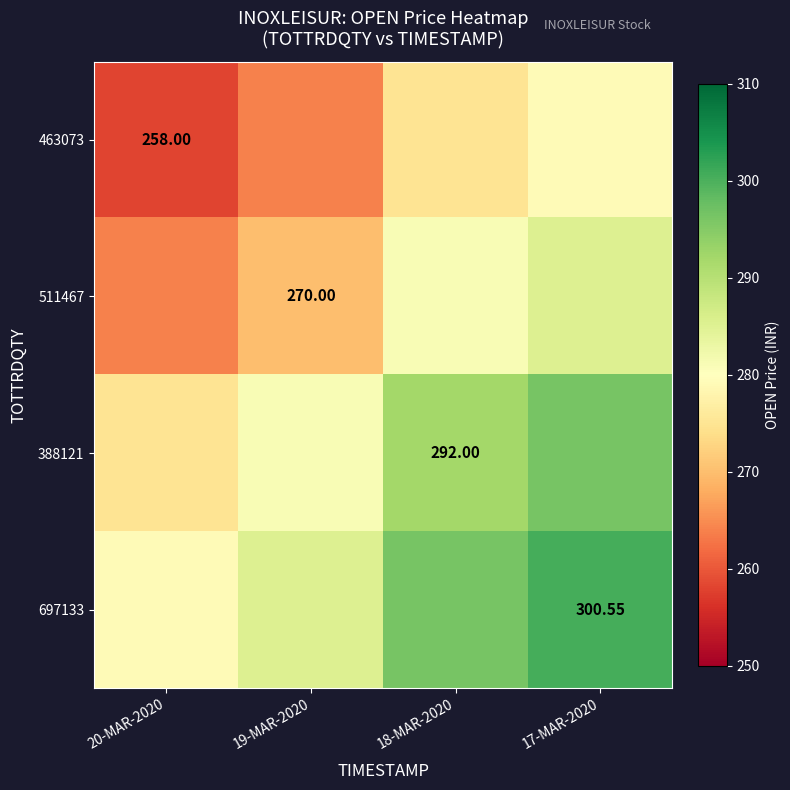

What is the difference between the 511467 values at 19-MAR-2020 and 17-MAR-2020?

15.3